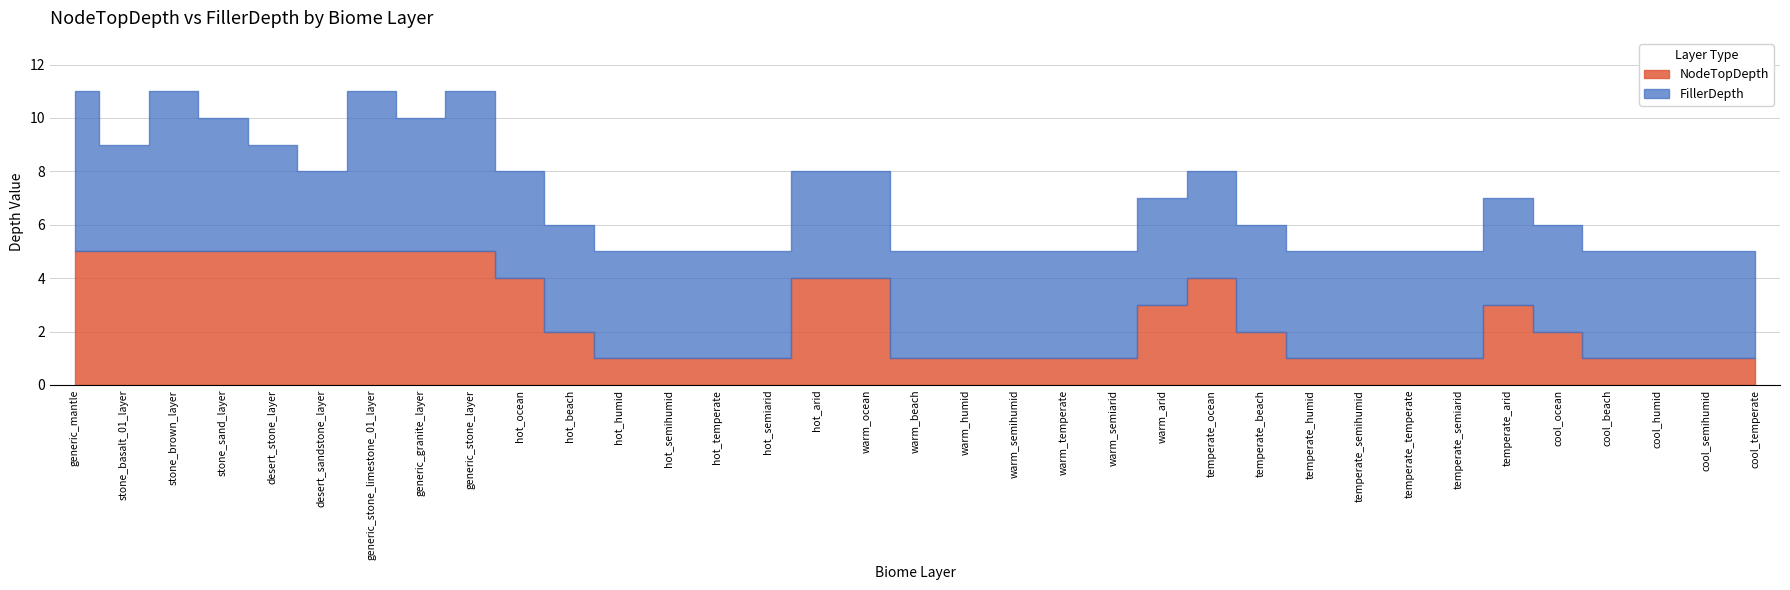

Where does the NodeTopDepth series first go above 2?

generic_mantle